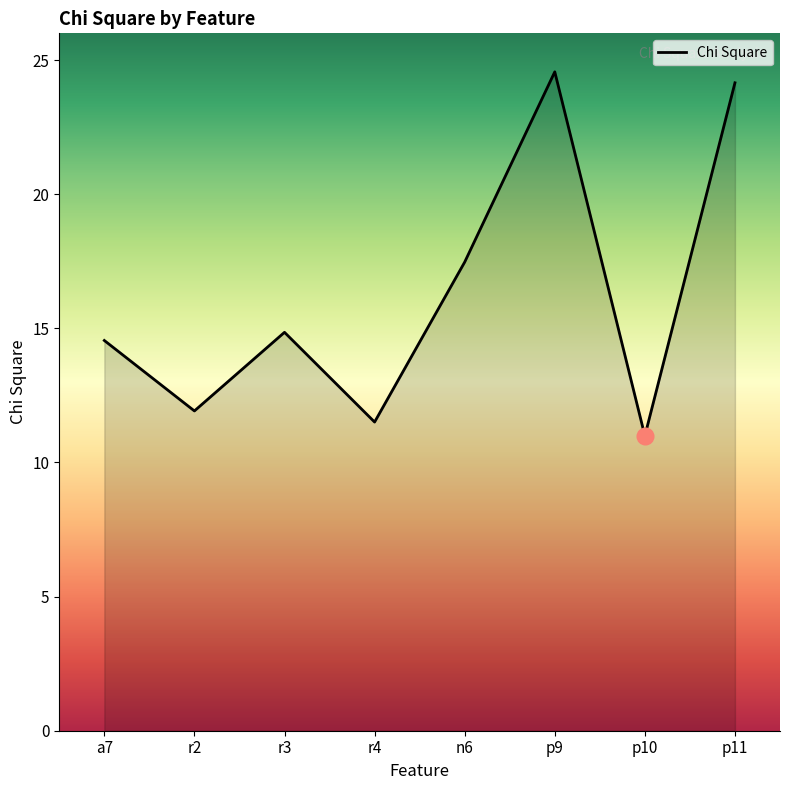

What is the difference between the maximum and second lowest values?

13.1